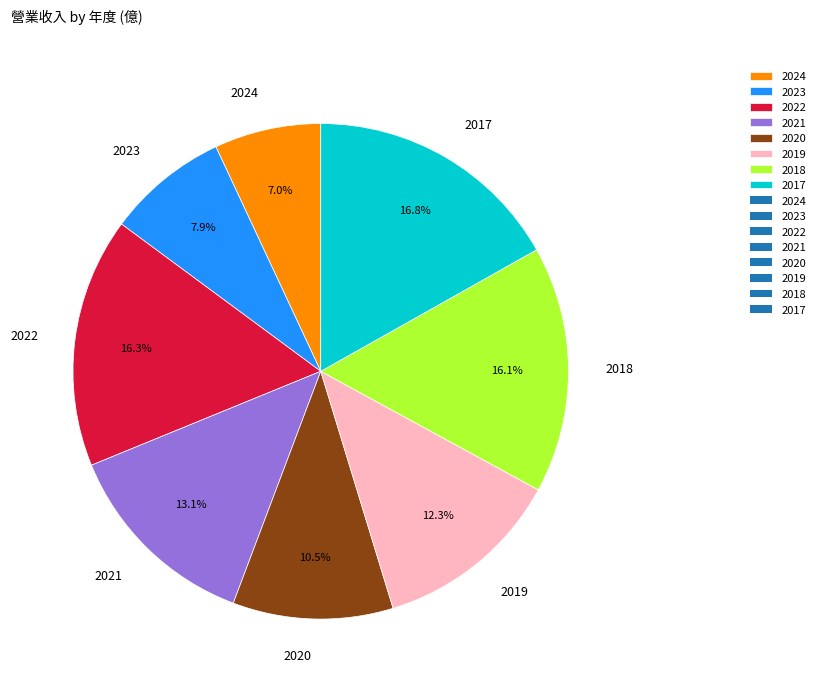

Does any single category account for the majority?

No